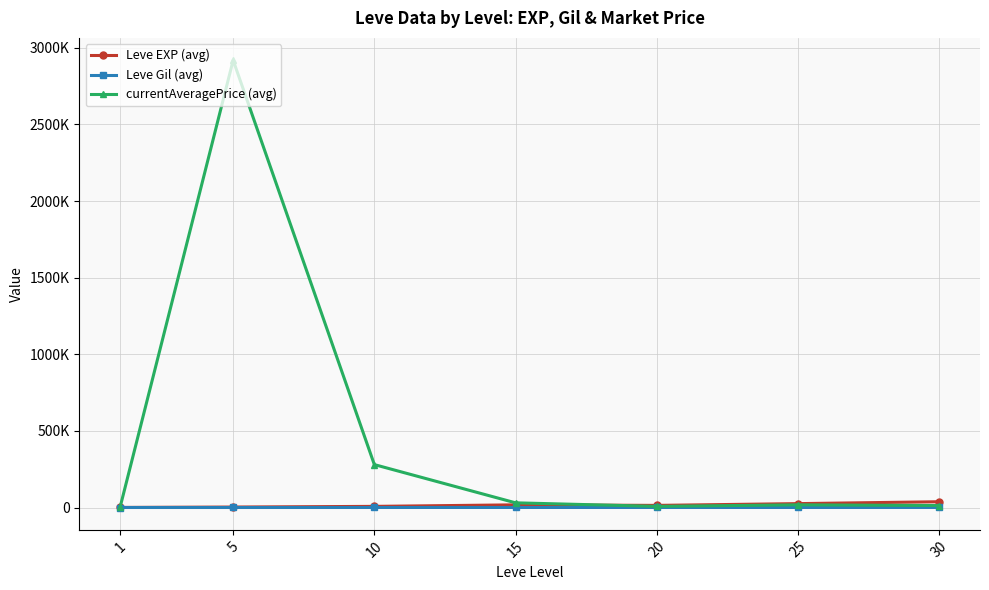

Rank the categories by Leve EXP (avg) value from lowest to highest.

1, 5, 10, 20, 15, 25, 30